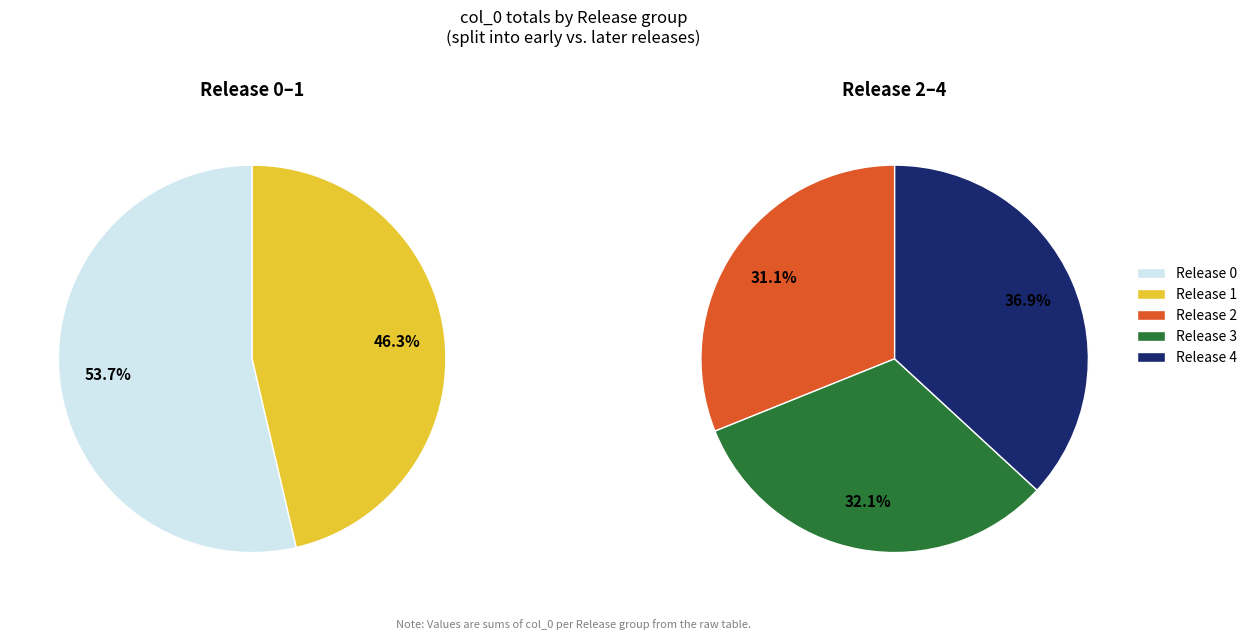

Does any single category account for the majority?

No